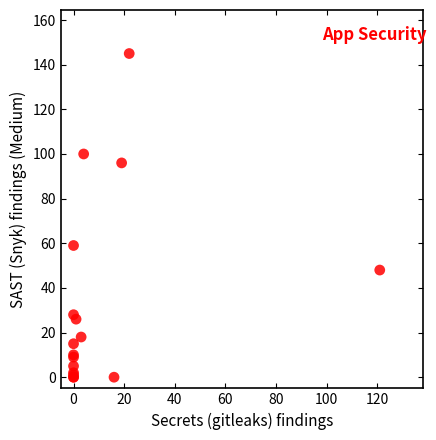

What Y value in the scatter plot is closest to 72?

59